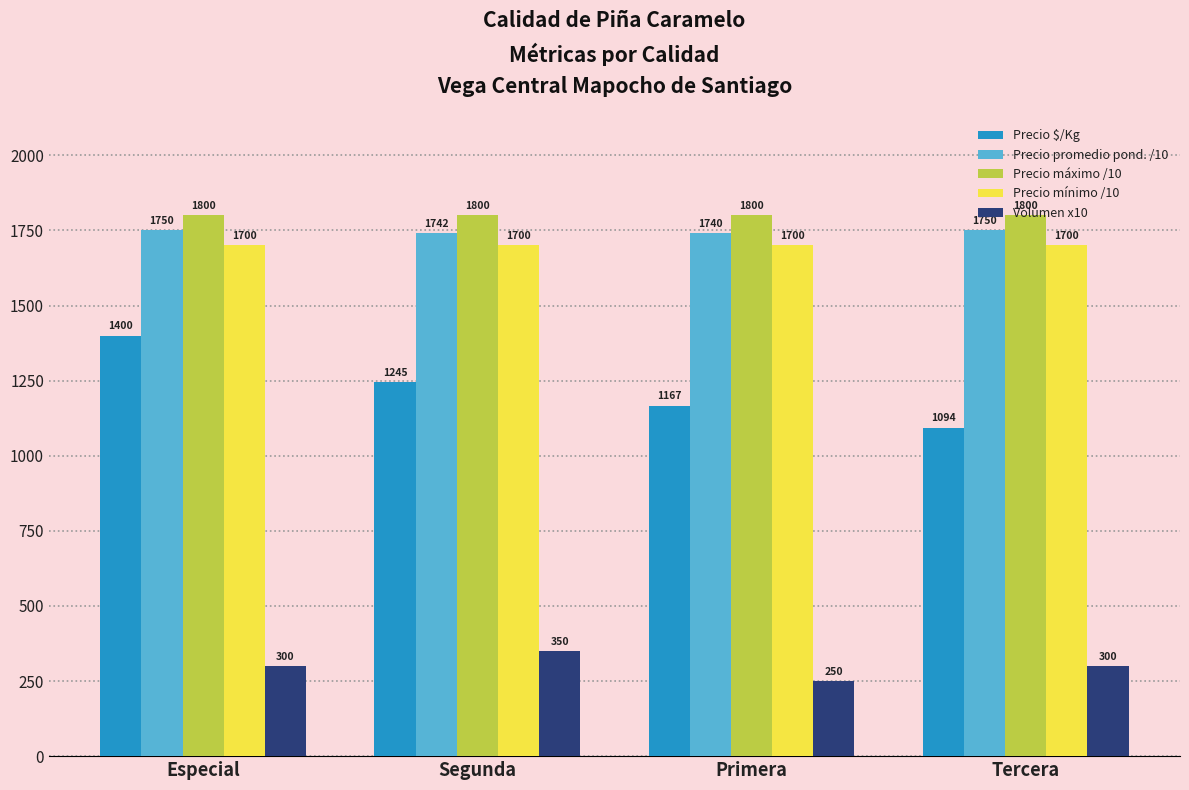

What is the label of the 4th bar from the left?

Tercera